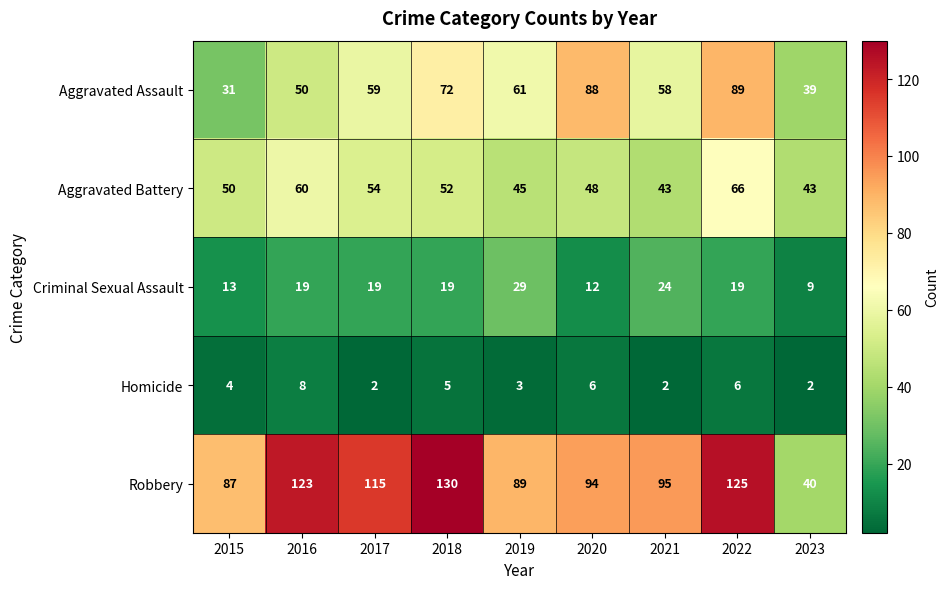

Is it true that Aggravated Assault equals 19 at 2021?

False